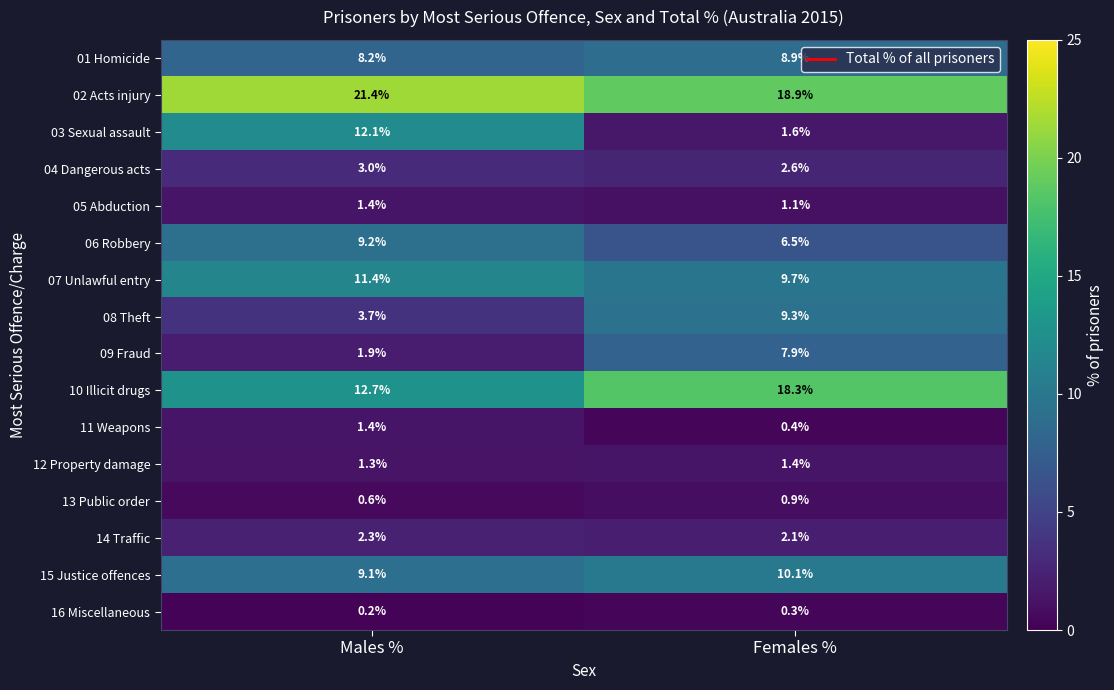

At which label is 01 Homicide closest to 8?

Males %